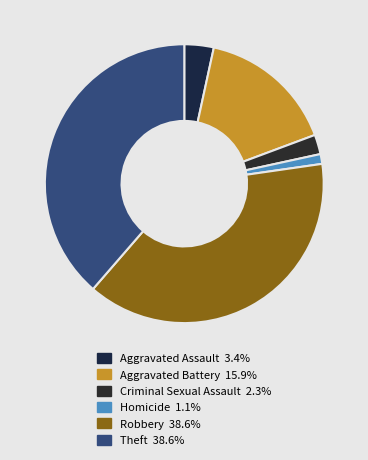

Does any single category account for the majority?

No